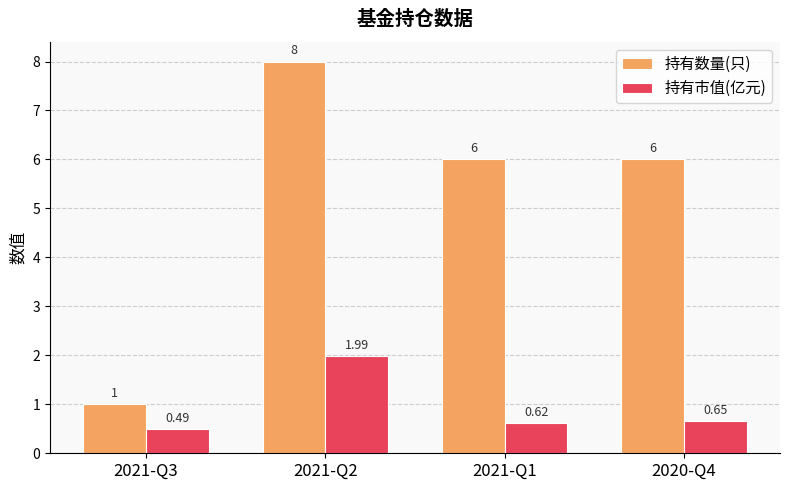

At which label does 持有数量(只) reach its peak?

2021-Q2